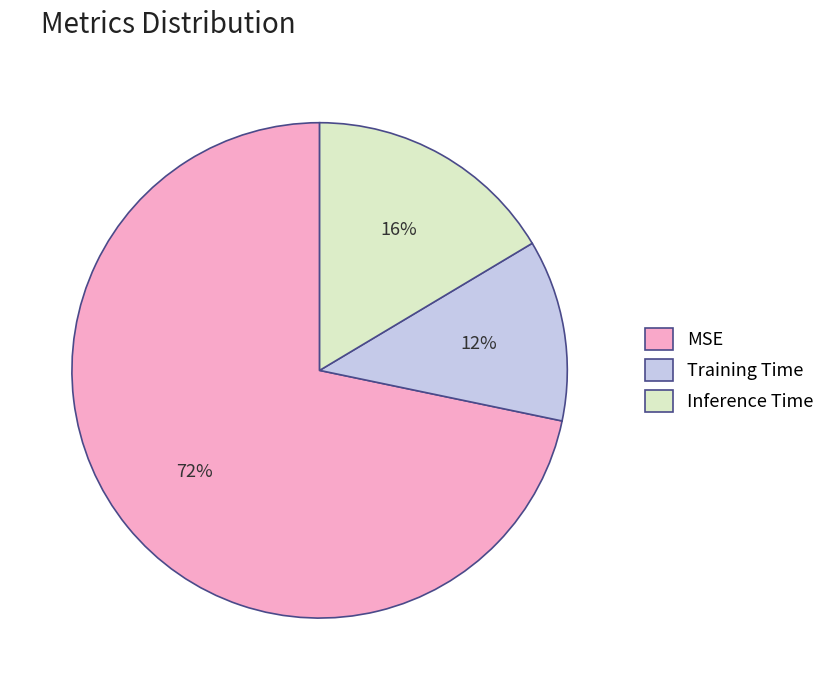

What is the largest slice in the pie chart?

MSE